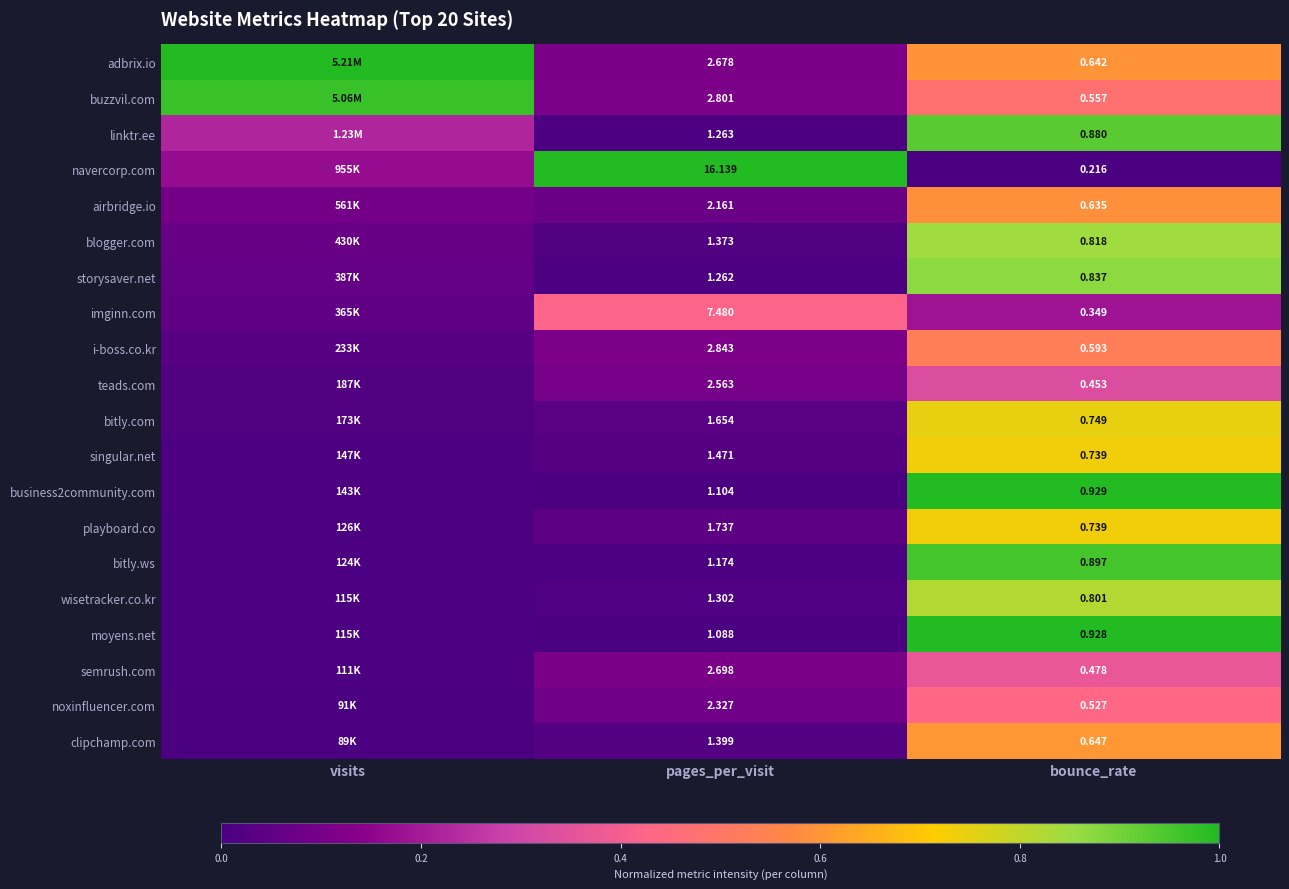

At which category does the chart reach its minimum across all series?

bounce_rate